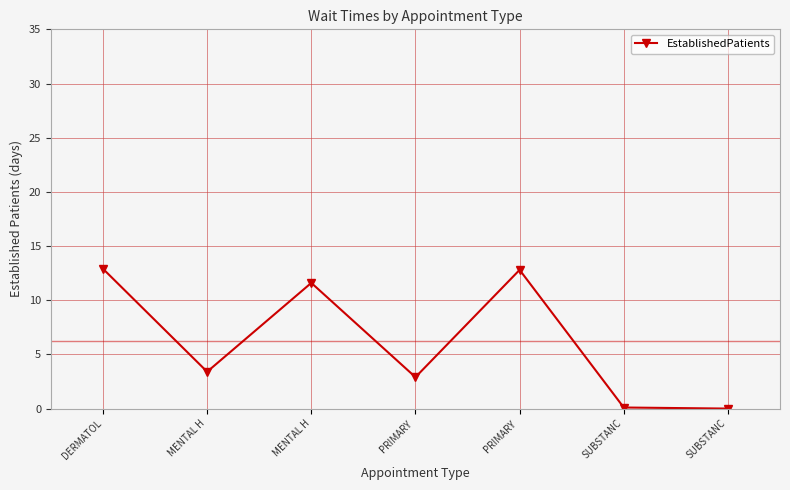

How many categories are shown in the chart?

7